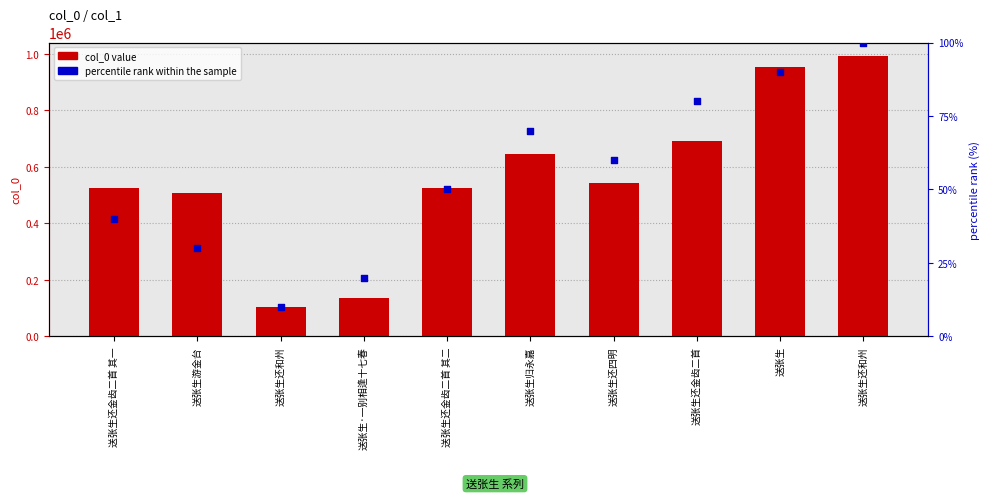

Which series contains the highest Y value?

col_0 value